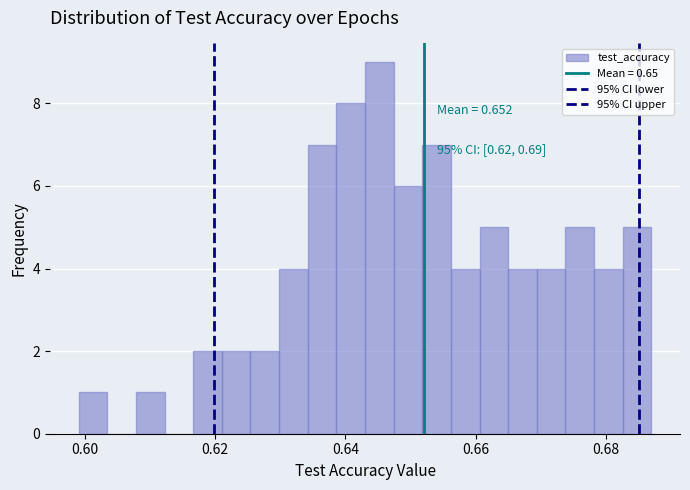

Around what value on the x-axis is the tallest bar? Give the approximate position of its centre, as read against the axis.

0.646